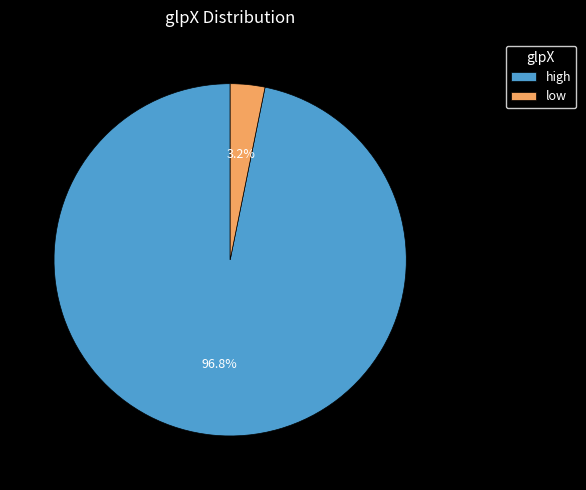

Between low and high, which is larger?

high